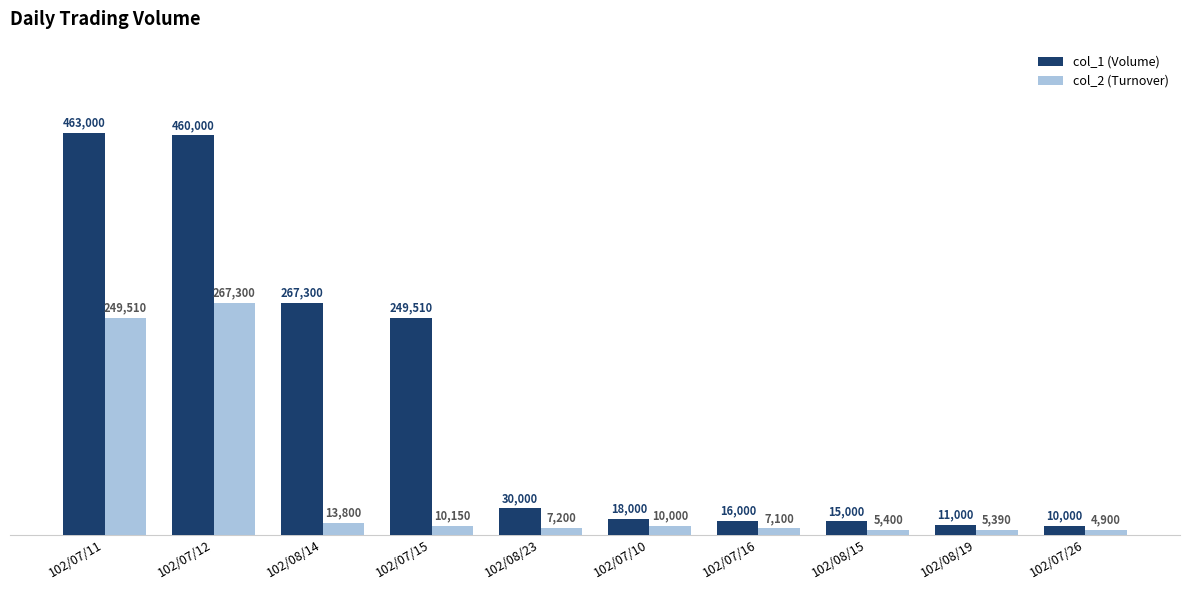

How many series are shown in this chart?

2